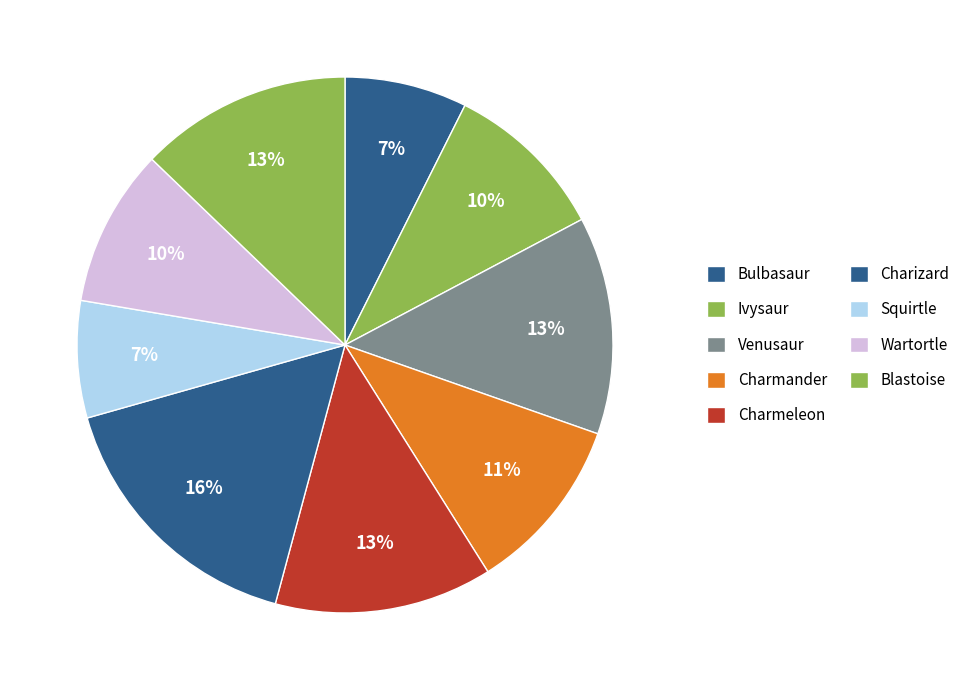

What is the smallest slice in the pie chart?

Squirtle